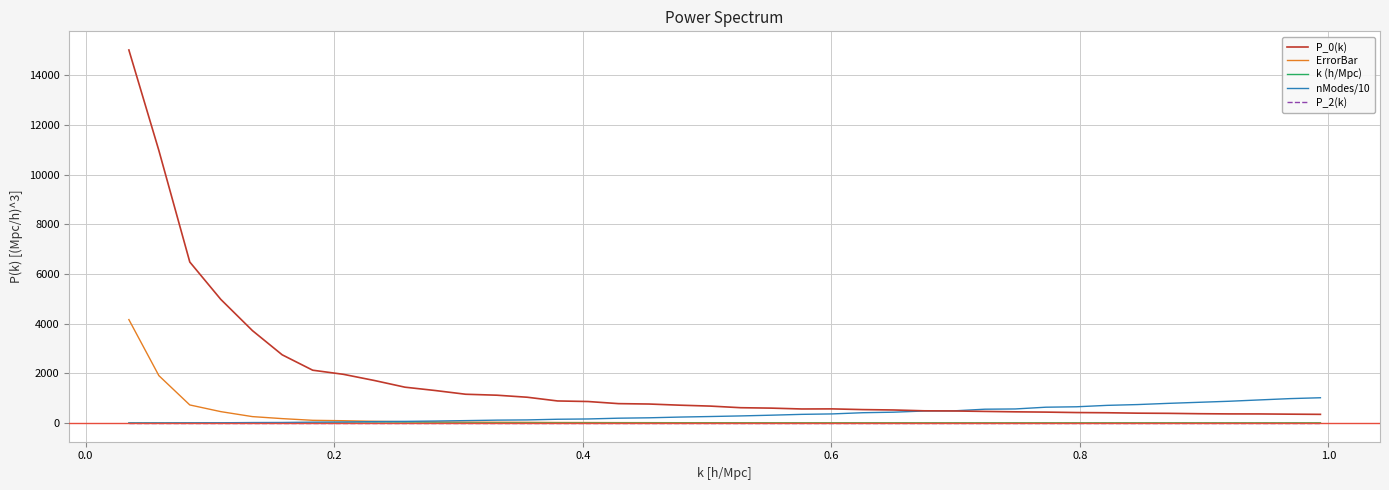

True or false: P_0(k) and k (h/Mpc) intersect in this chart.

False